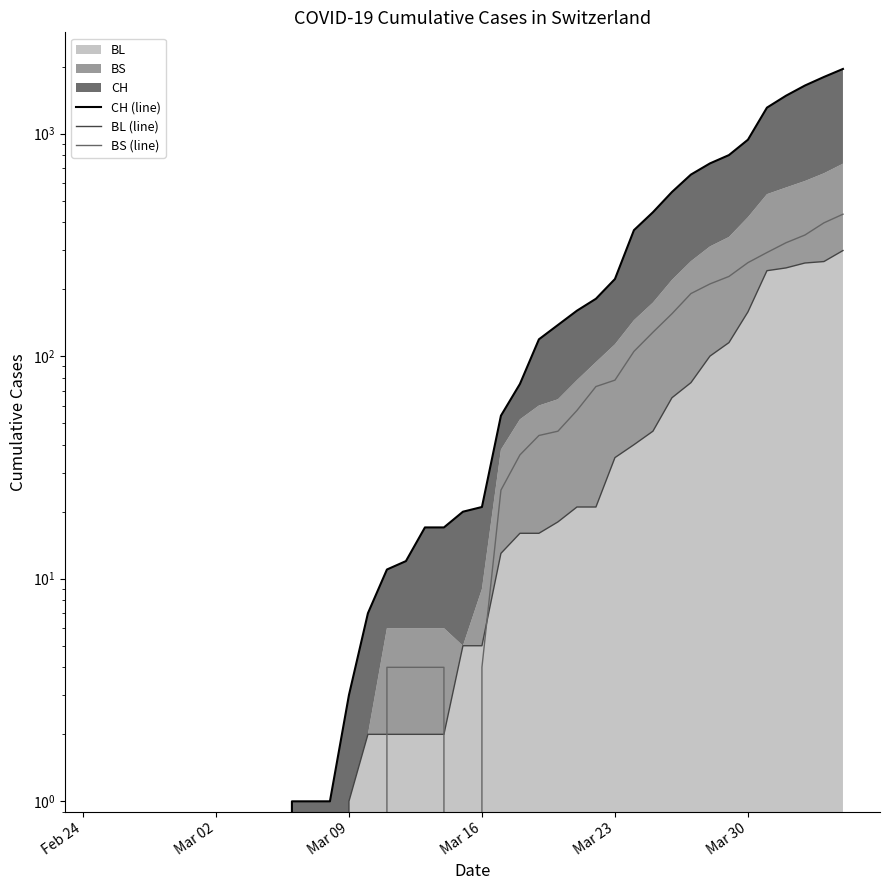

Is the value of BS (line) at 11 greater than the value of CH (line) at 13?

No